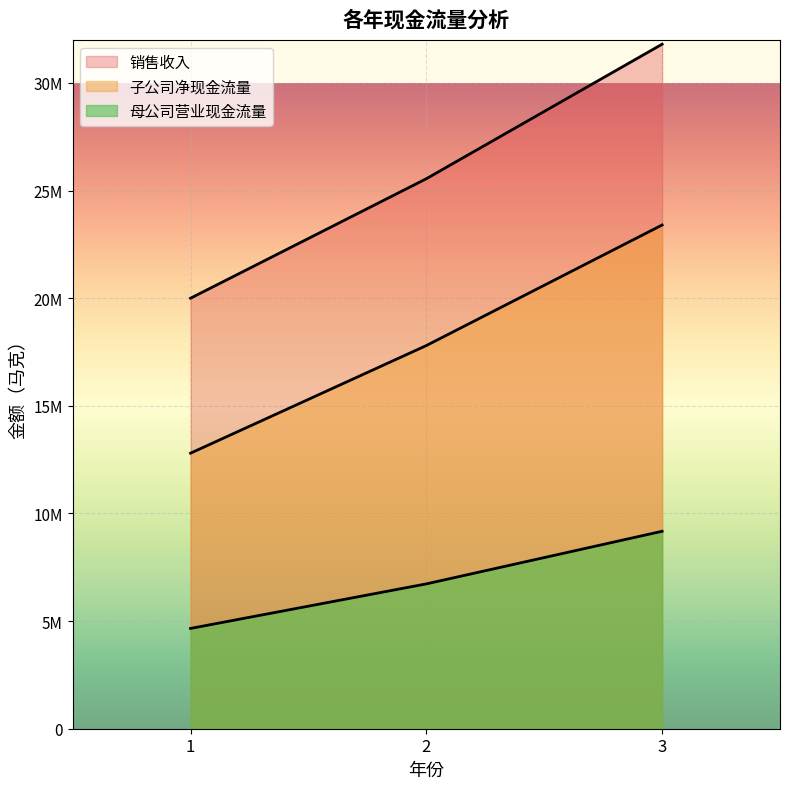

At which category is the sum across all series the highest?

3